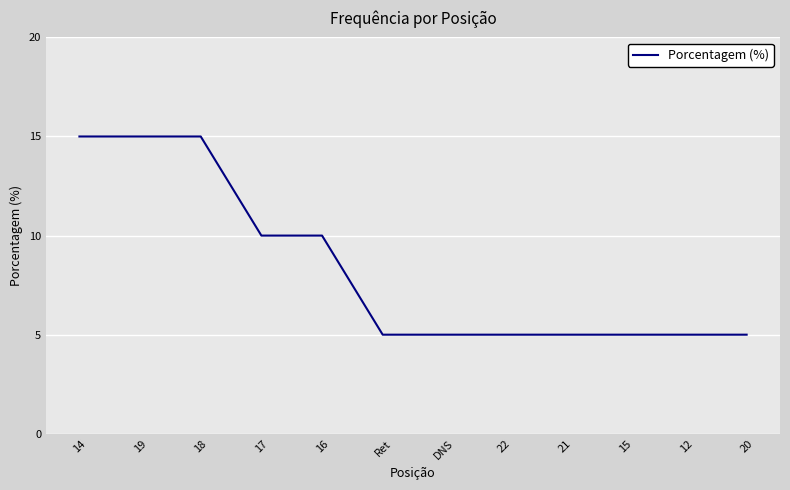

True or false: the data shows 15 at 19.

True